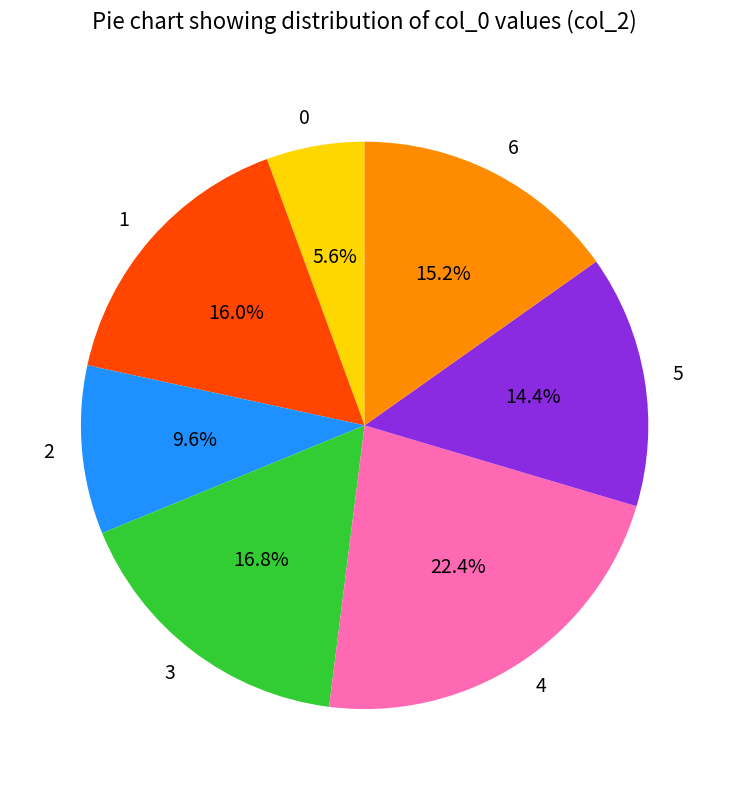

Do 5 and 1 together represent more than half of the pie?

No